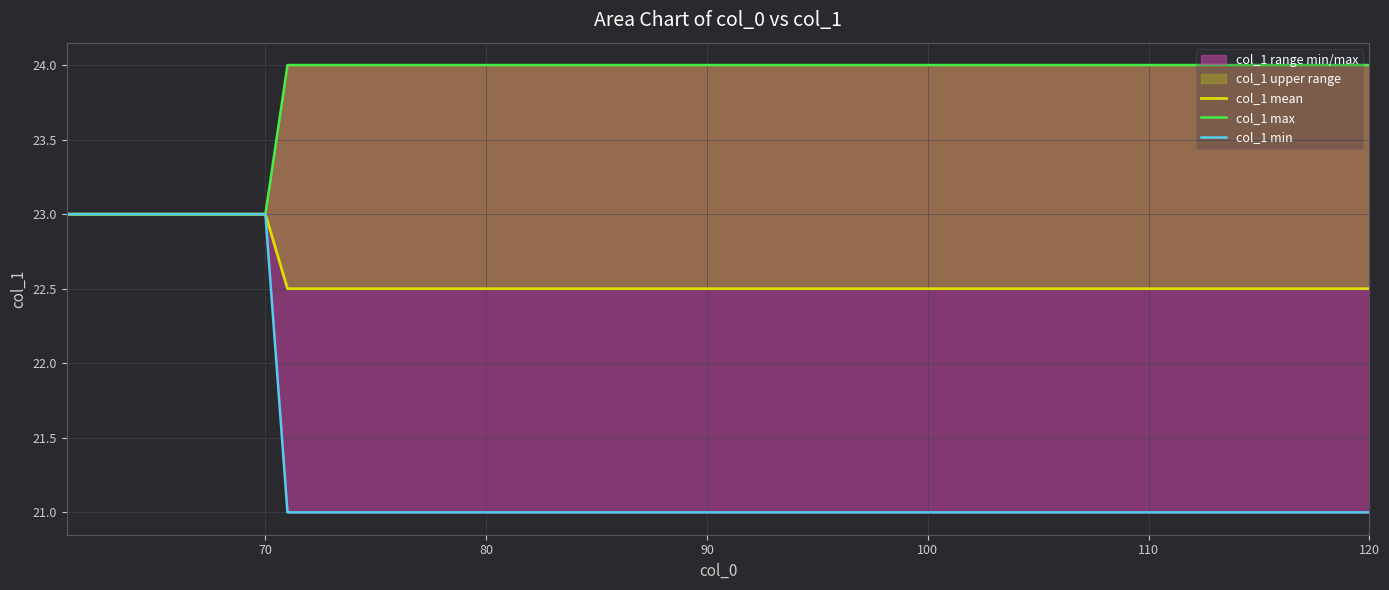

The col_1_min series shows 7.7 at 16. True or false?

False